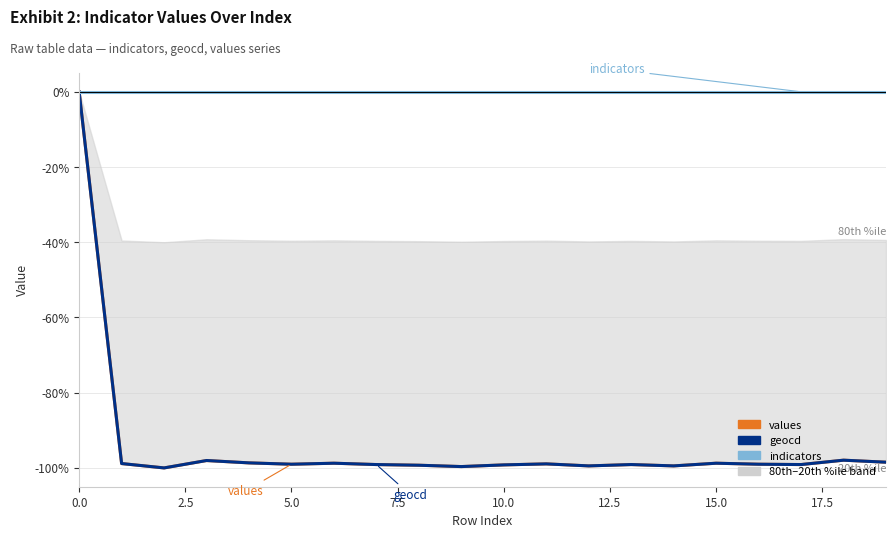

Reading left to right, transcribe all the data shown in this chart.

values: 0.0	-98.8	-100.0	-98.0	-98.7	-99.0	-98.8	-99.1	-99.3	-99.6	-99.2	-98.9	-99.5	-99.1	-99.5	-98.8	-99.0	-99.1	-97.9	-98.5
geocd: 0.0	-98.8	-100.0	-98.0	-98.7	-99.0	-98.7	-99.1	-99.3	-99.6	-99.2	-98.9	-99.5	-99.1	-99.5	-98.7	-99.0	-99.1	-97.9	-98.5
indicators: 0.0	0.0	0.0	0.0	0.0	0.0	0.0	0.0	0.0	0.0	0.0	0.0	0.0	0.0	0.0	0.0	0.0	0.0	0.0	0.0